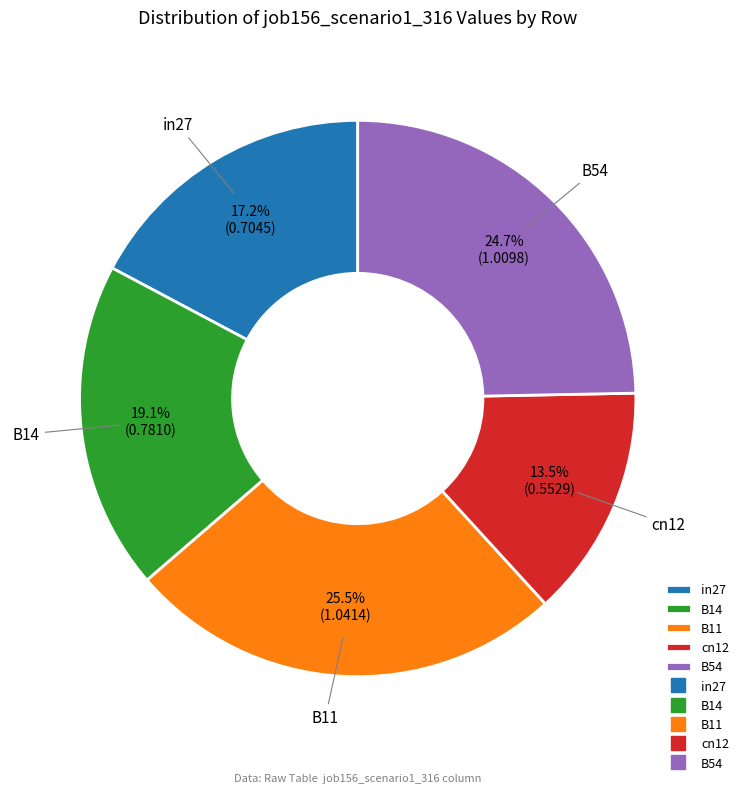

Does B54 represent more than half of the total?

No